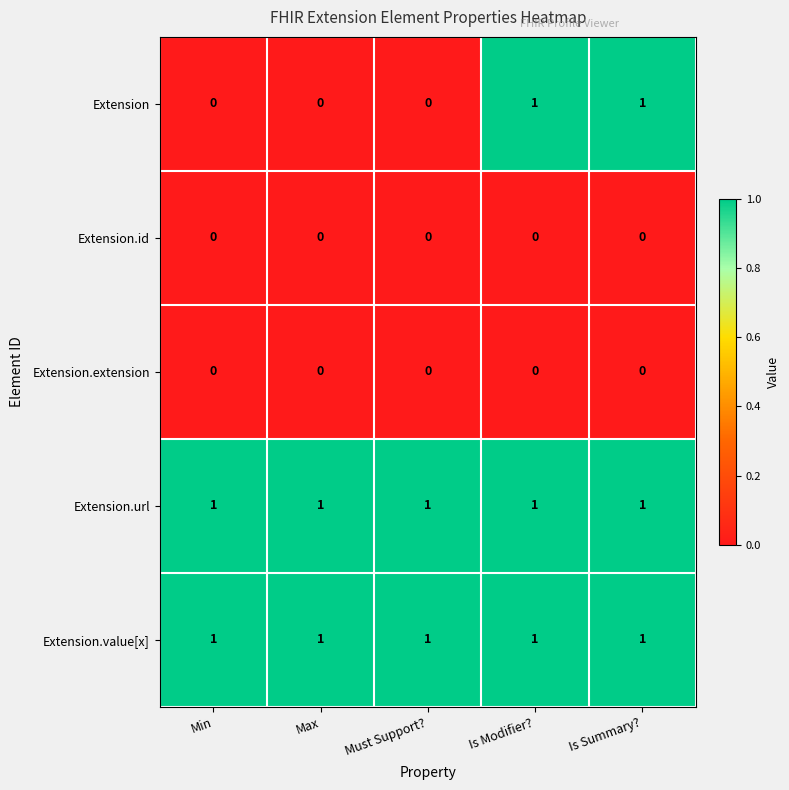

Between Max and Is Modifier?, which series saw the biggest shift?

Extension